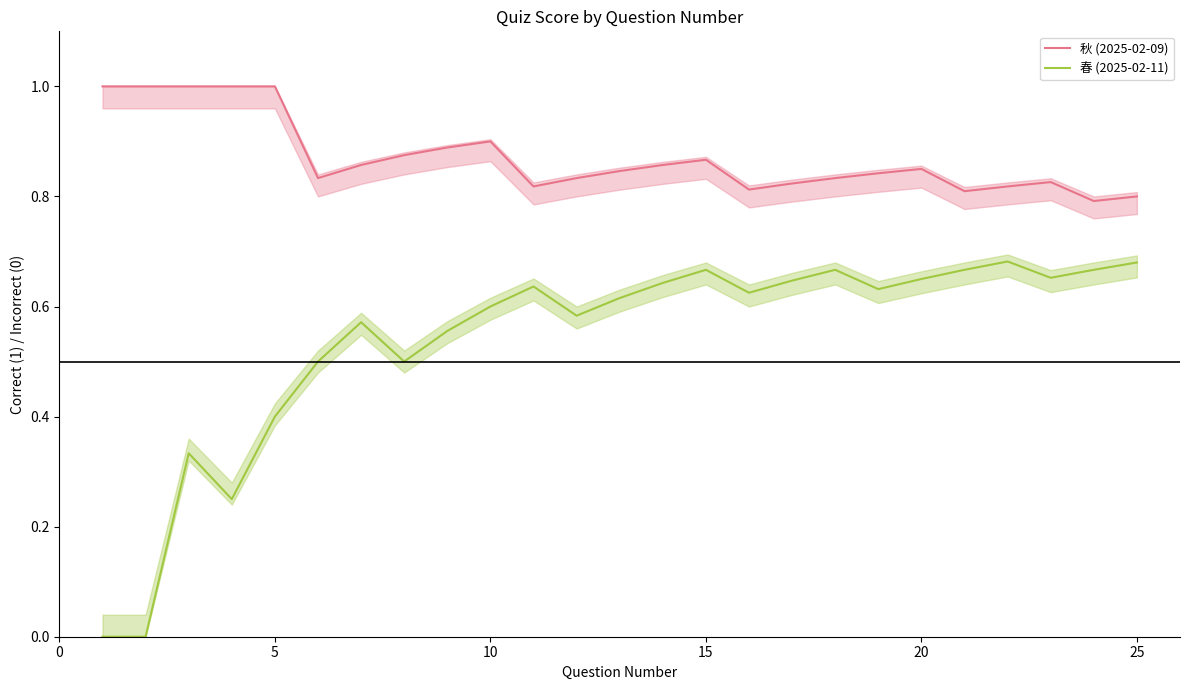

What is the highest value of the 秋 (2025-02-09) series?

1.0